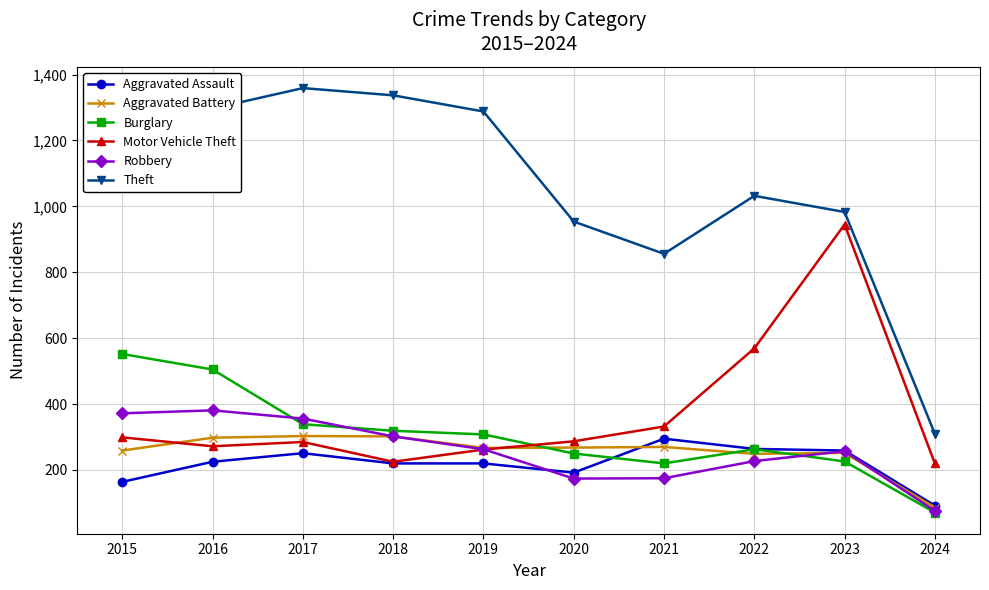

What is the smallest value displayed?

71